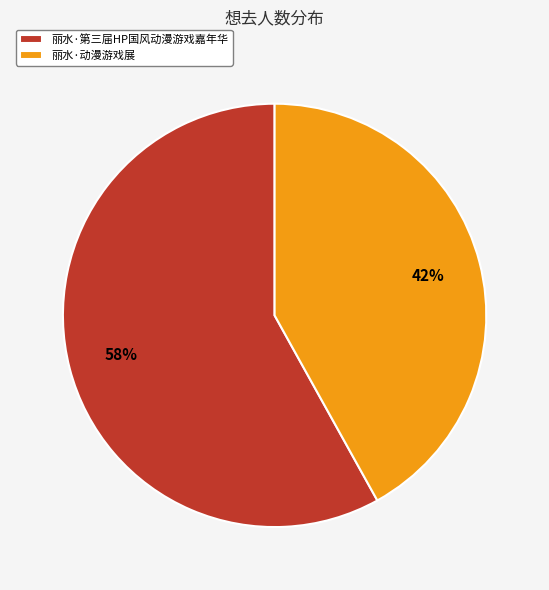

Does 丽水·第三届HP国风动漫游戏嘉年华 represent more than half of the total?

Yes